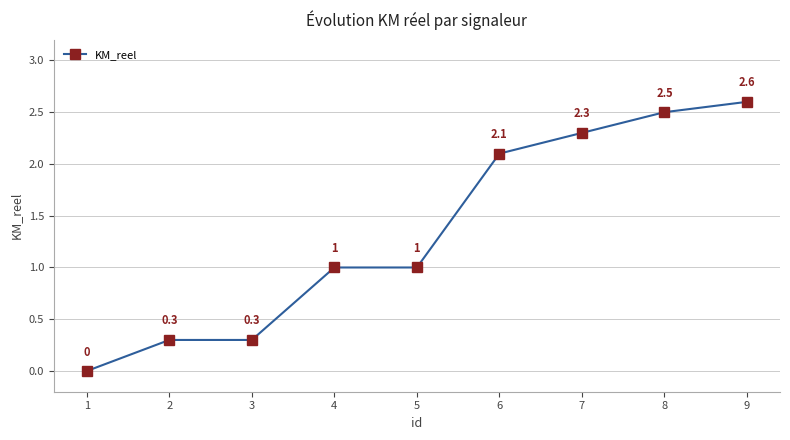

What is the average value?

1.3